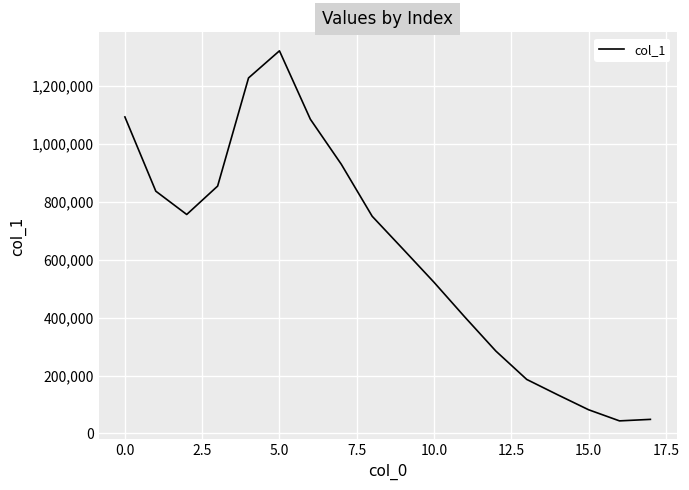

What is the maximum value shown in the chart?

1321068